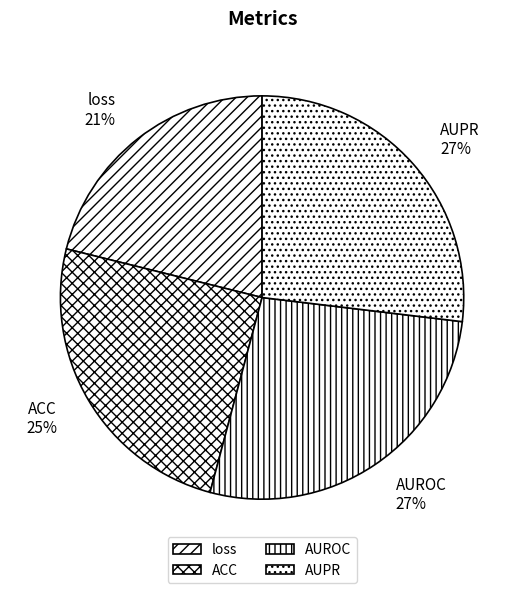

To the nearest percent, what is the average slice percentage?

25%